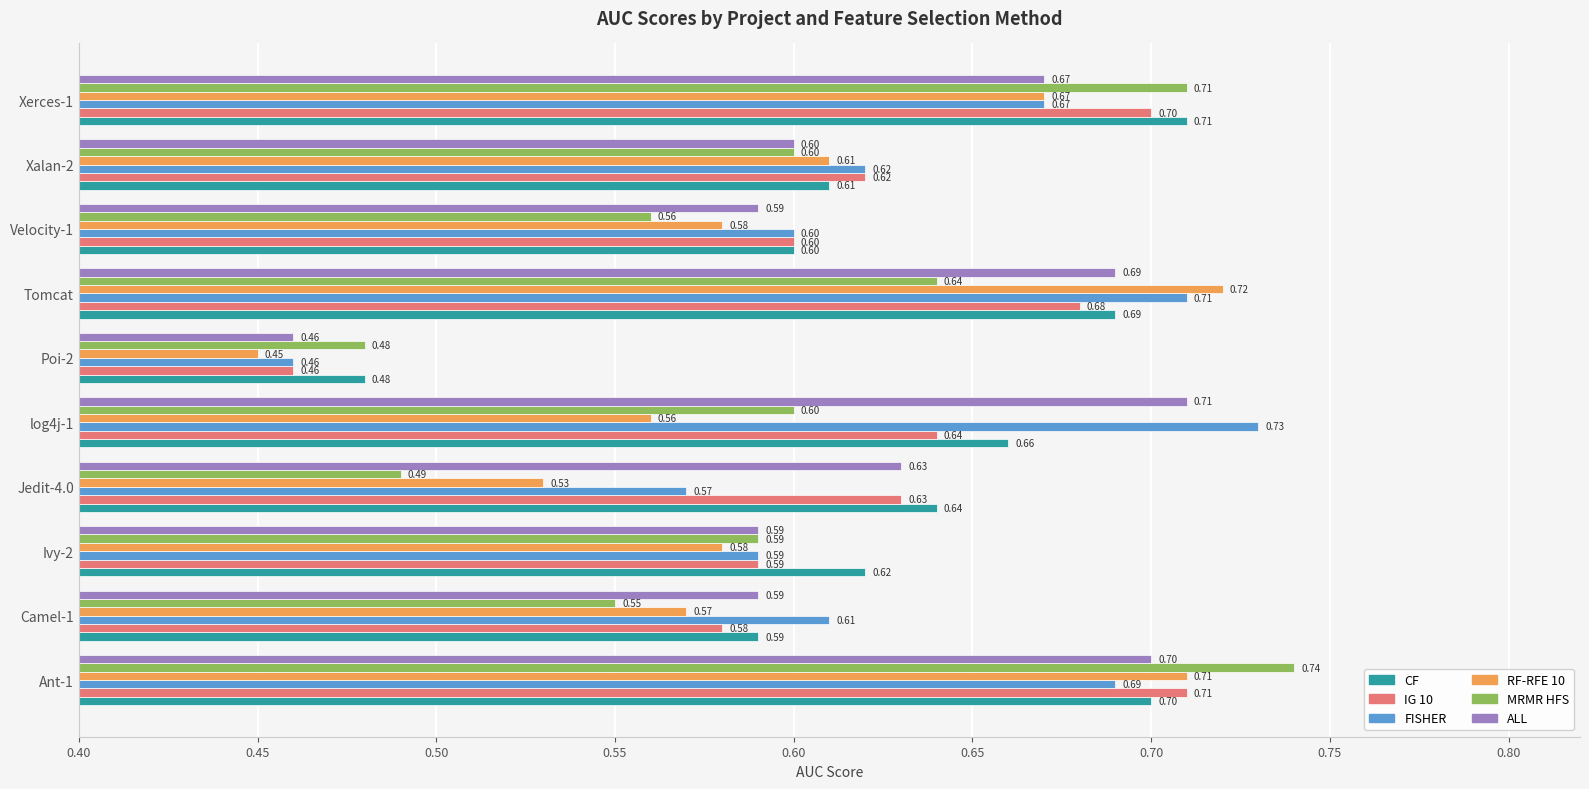

List the labels in order of FISHER value, largest first.

log4j-1, Tomcat, Ant-1, Xerces-1, Xalan-2, Camel-1, Velocity-1, Ivy-2, Jedit-4.0, Poi-2